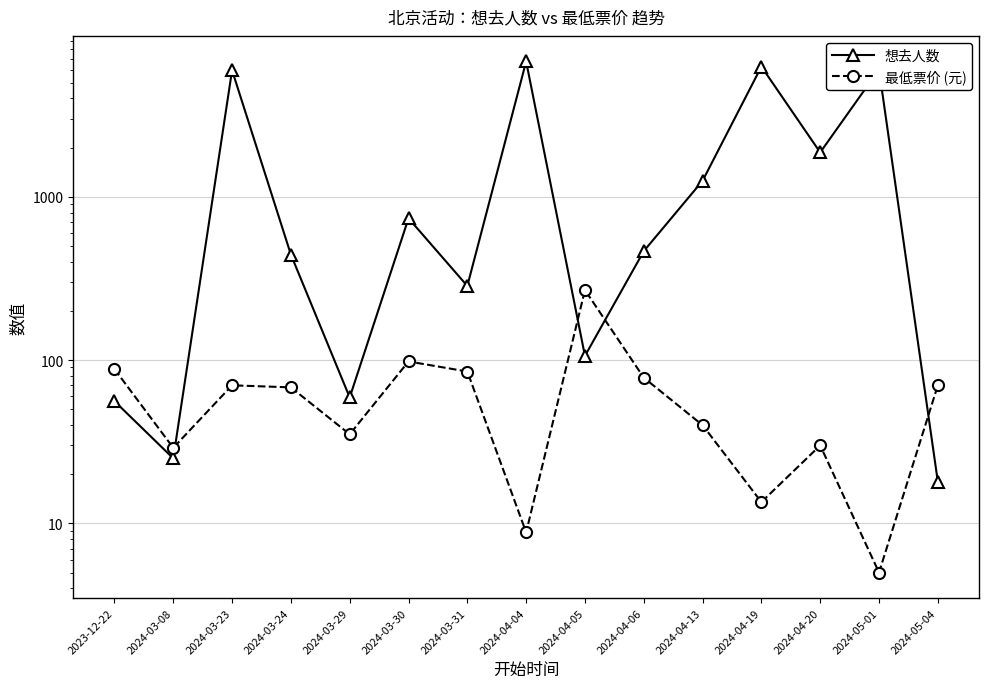

What are all the series names shown in the legend?

想去人数, 最低票价 (元)